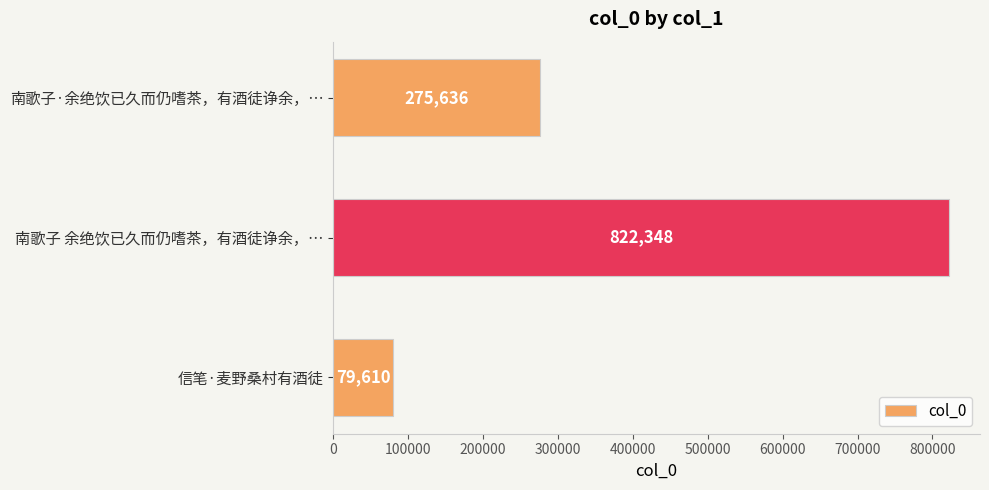

Reading top to bottom, extract all data points from this chart.

南歌子·余绝饮已久而仍嗜茶，有酒徒诤余，…=275636	南歌子 余绝饮已久而仍嗜茶，有酒徒诤余，…=822348	信笔·麦野桑村有酒徒=79610